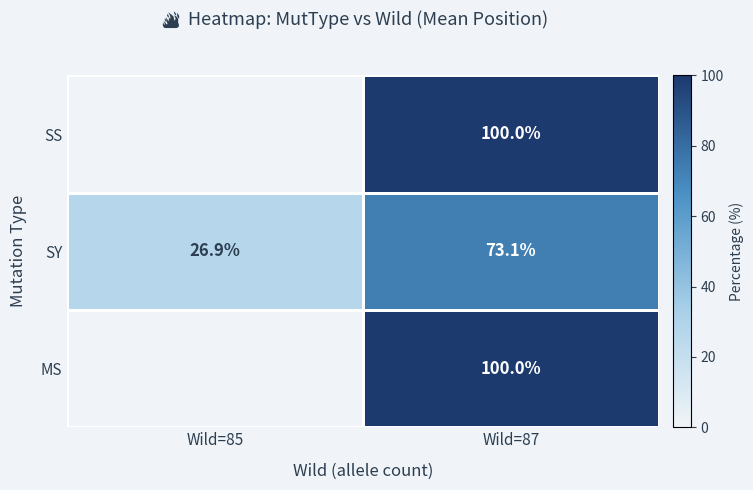

What is the maximum value shown in the chart?

100.0